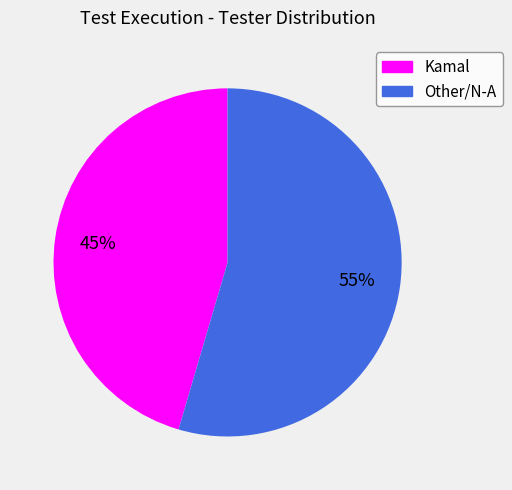

Do Kamal and Other/N-A together represent more than half of the pie?

Yes